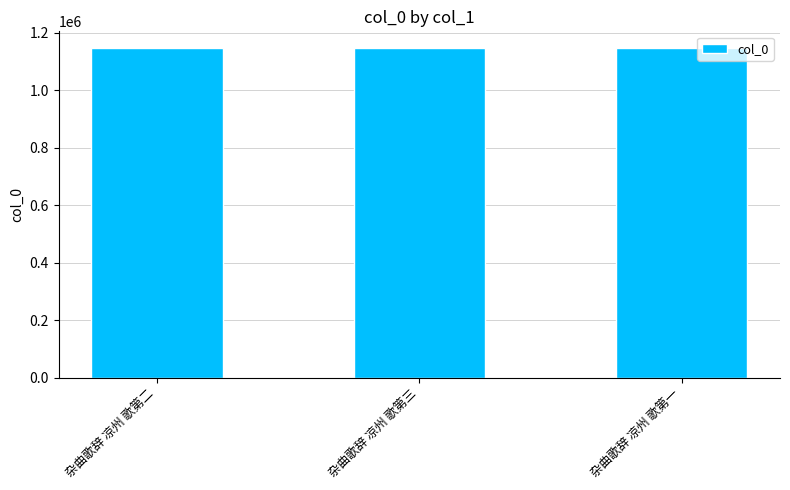

What is the maximum value shown in the chart?

1148228